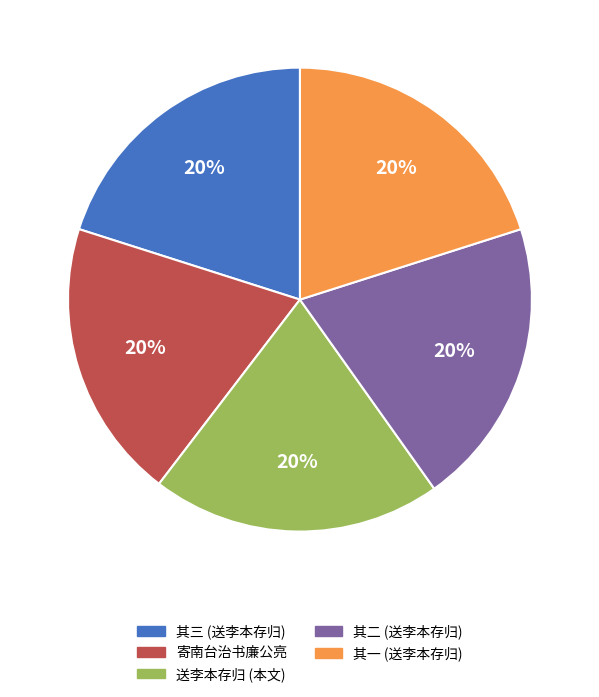

What is the ratio of the value at 寄南台治书廉公亮 to the value at 其一 (送李本存归)?

1.0